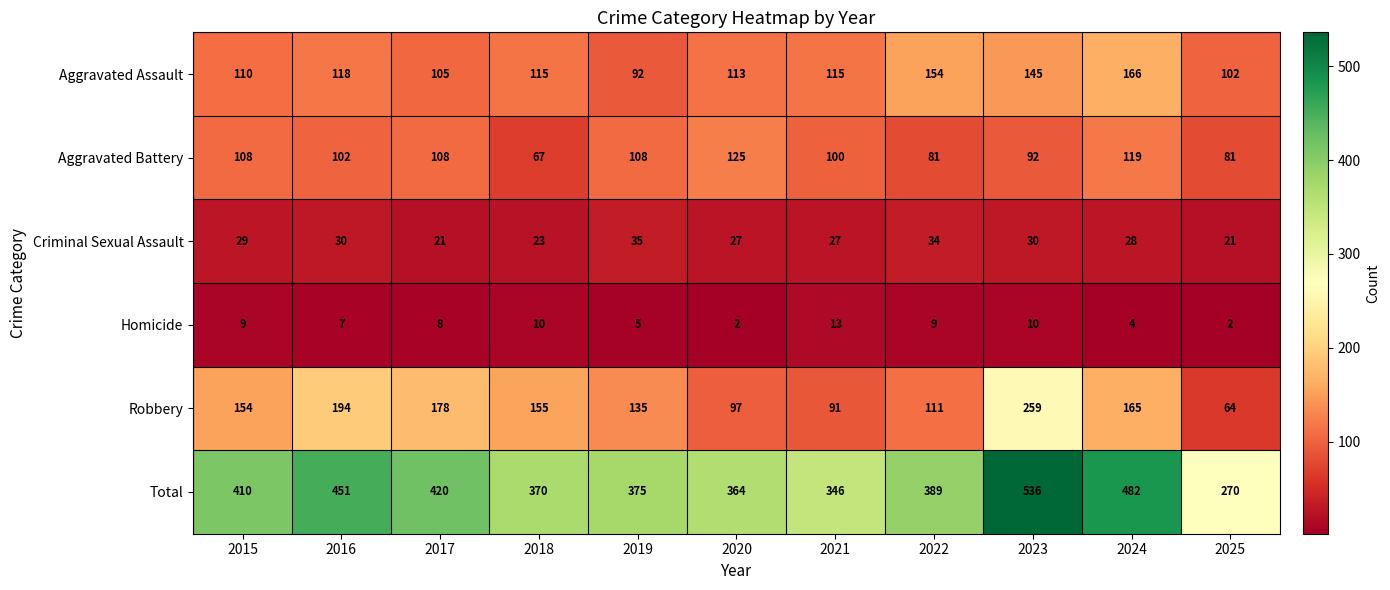

At which category is the sum across all series the highest?

2023